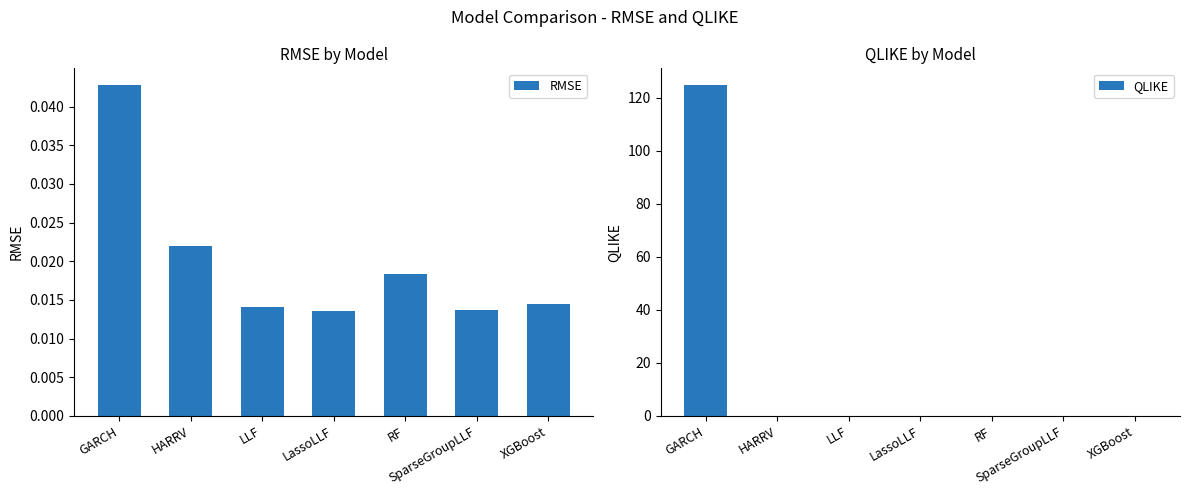

The QLIKE series shows 0.0 at LassoLLF. True or false?

False